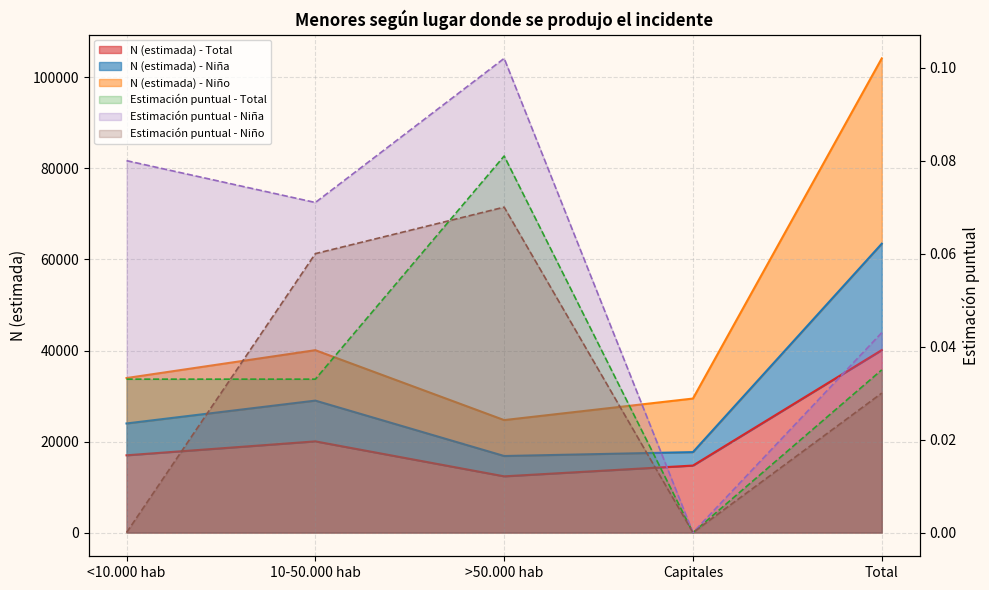

What is the difference between the maximum and second lowest values in the N (estimada) - Niño series?

74740.0